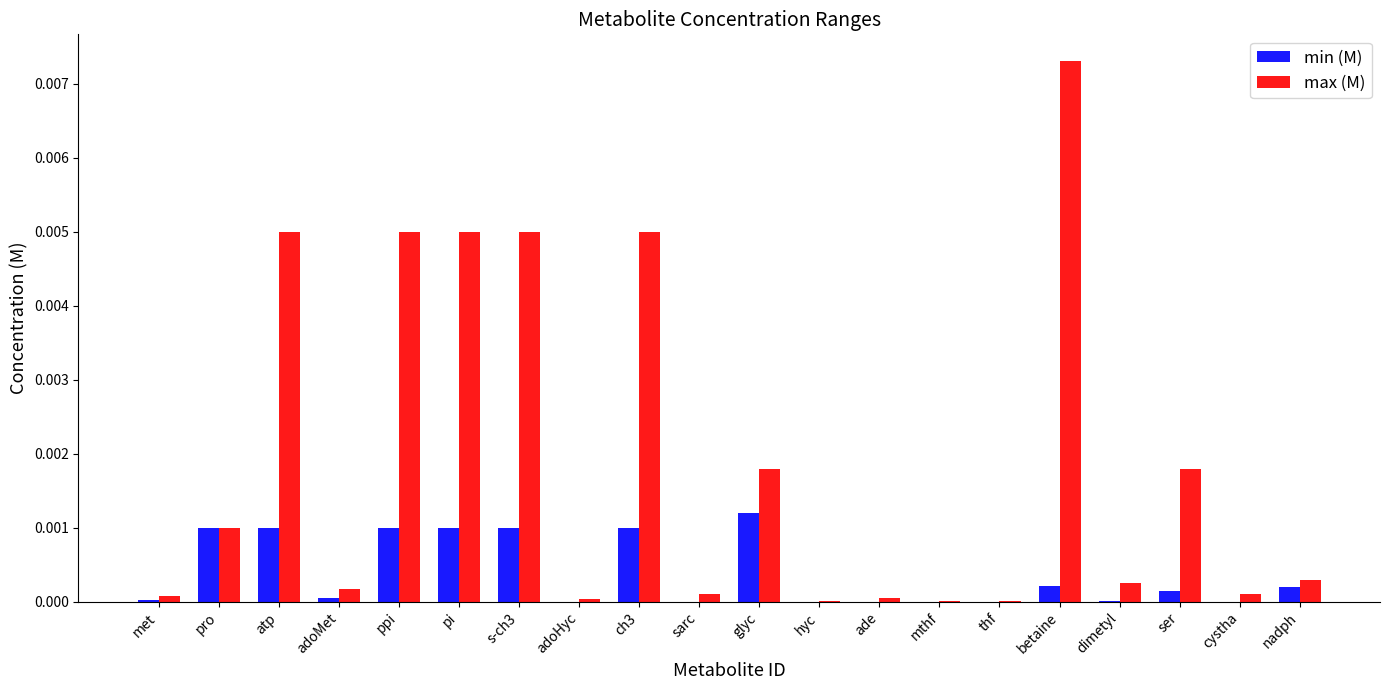

Is the value of min (M) at adoMet greater than the value of max (M) at pro?

No